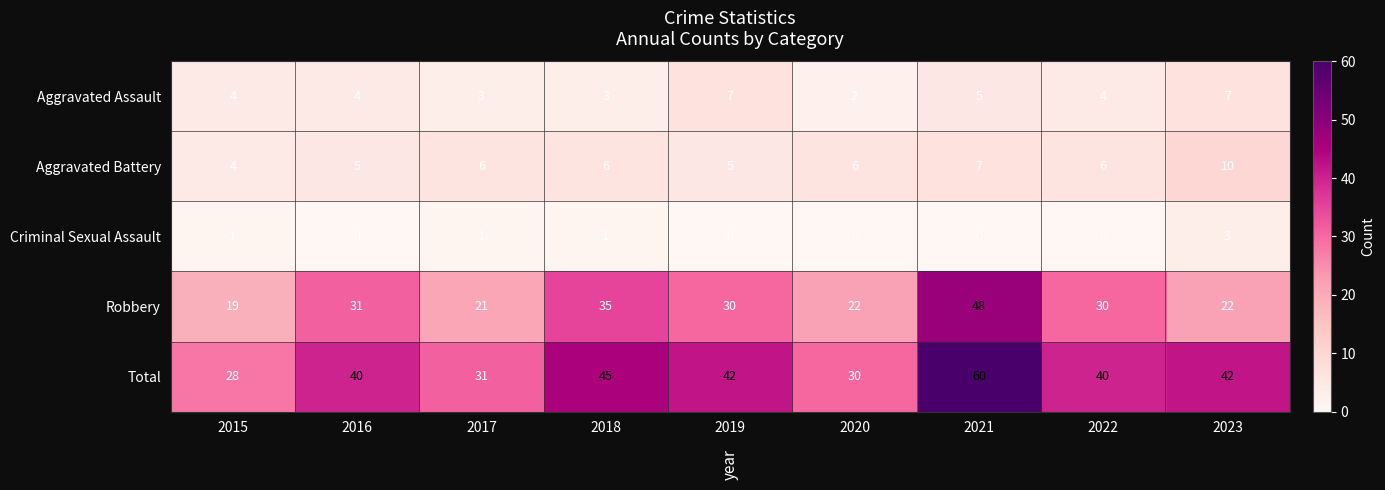

Which series has the largest total across all categories?

Total